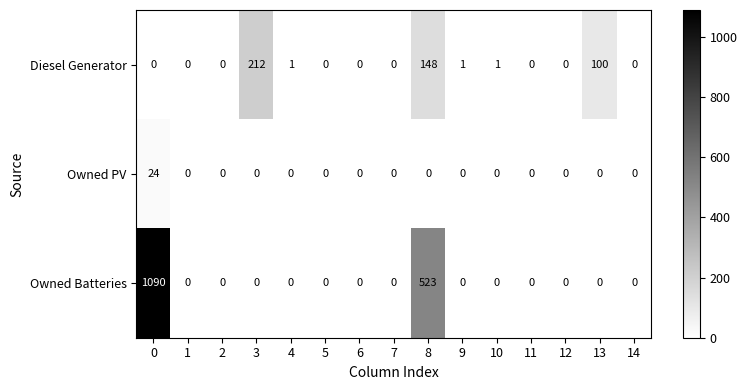

Which series has the largest range (max minus min)?

Owned Batteries